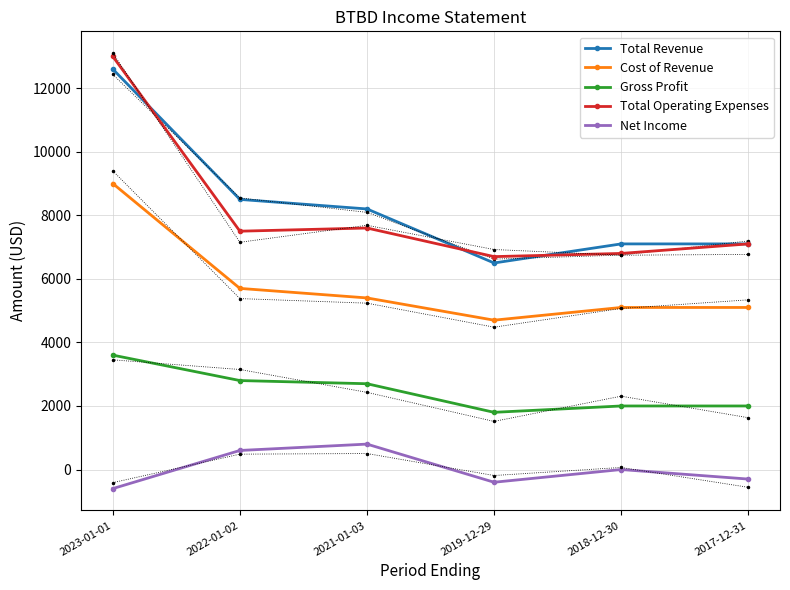

What are all the series names shown in the legend?

Total Revenue, Cost of Revenue, Gross Profit, Total Operating Expenses, Net Income